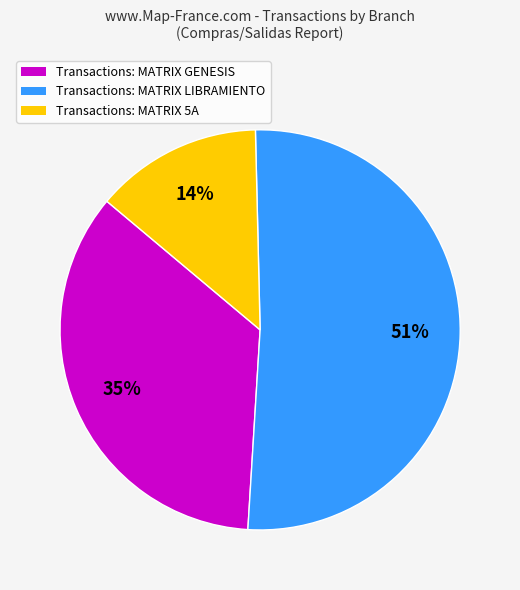

Is there any slice that represents more than half of the pie?

Yes